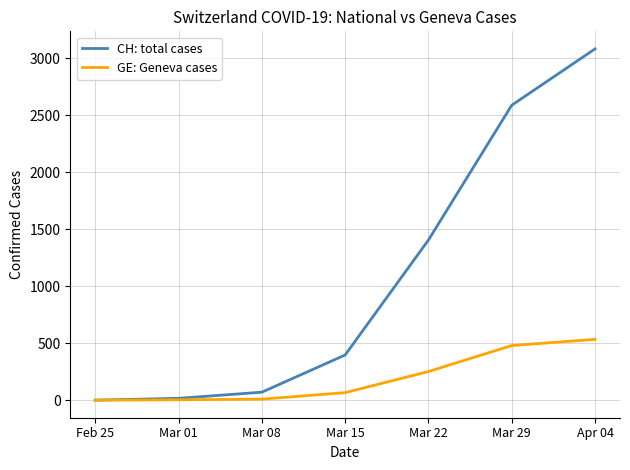

Is this an area chart (filled region under the line)?

No